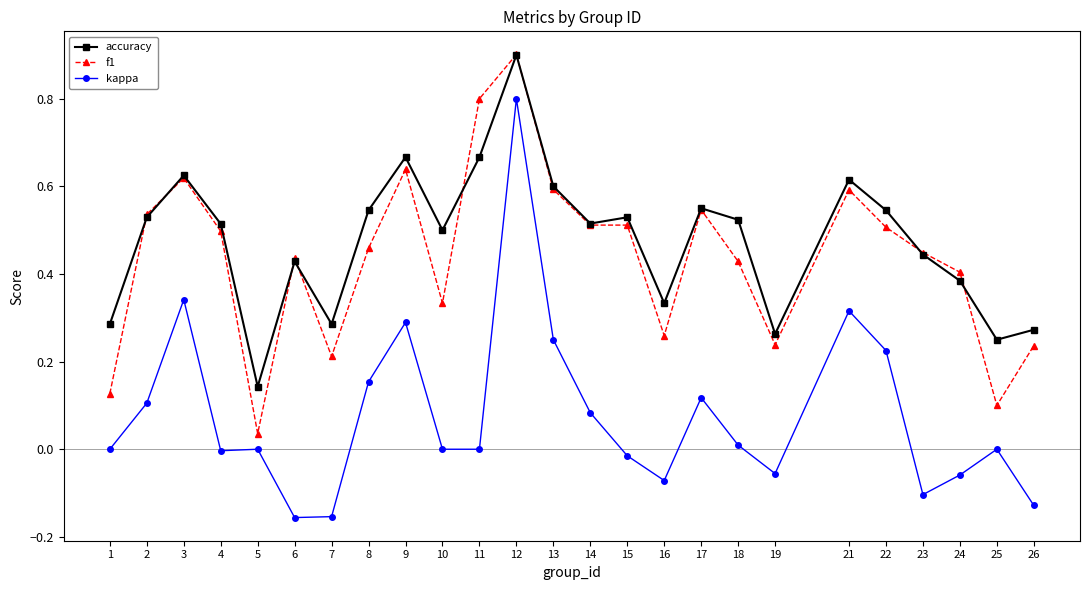

The value of accuracy at 13 is 1.0. True or false?

False